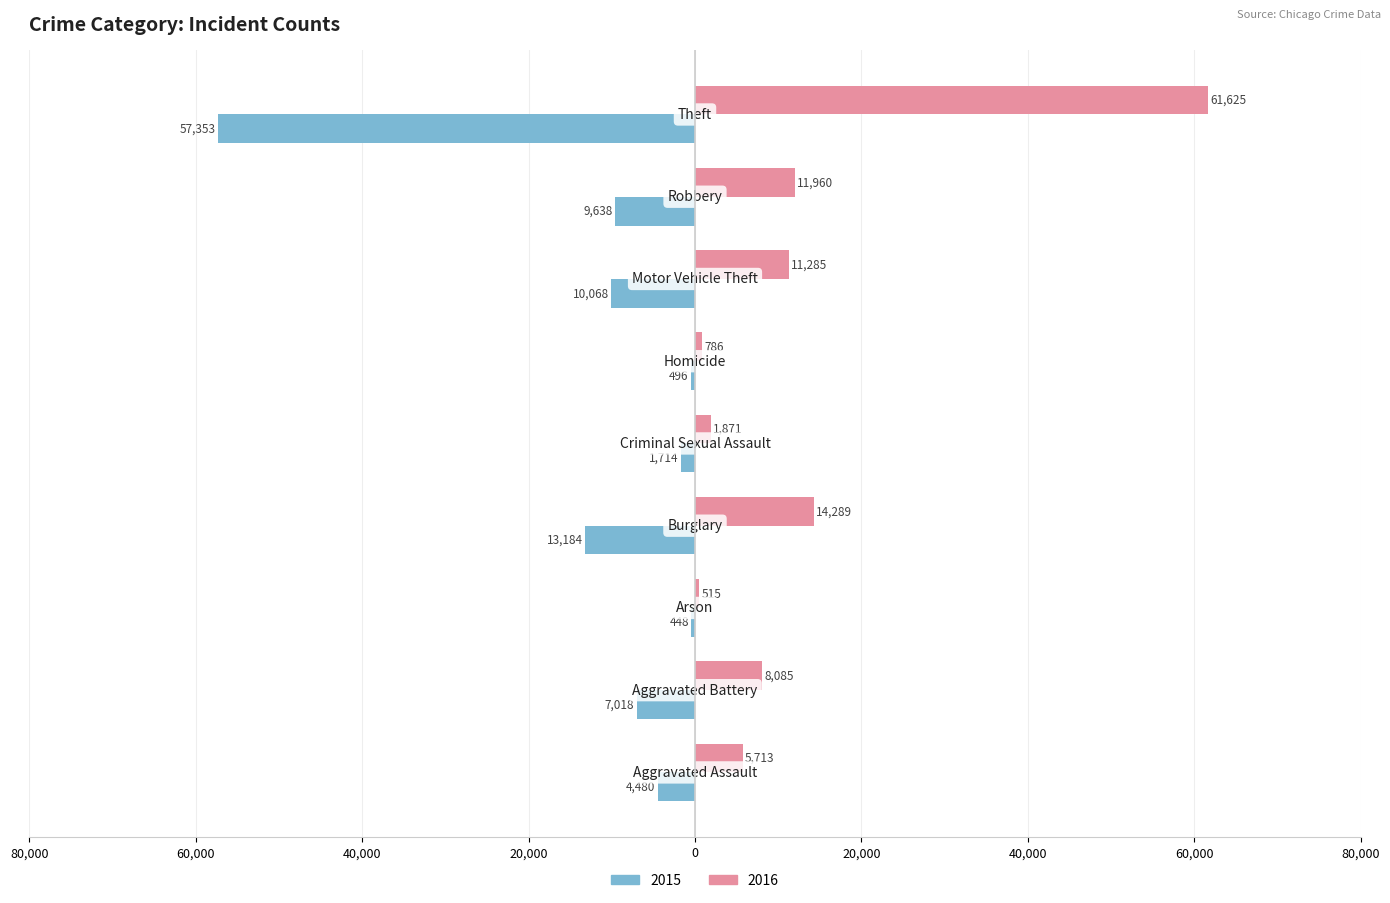

What are all the series names shown in the legend?

2015, 2016